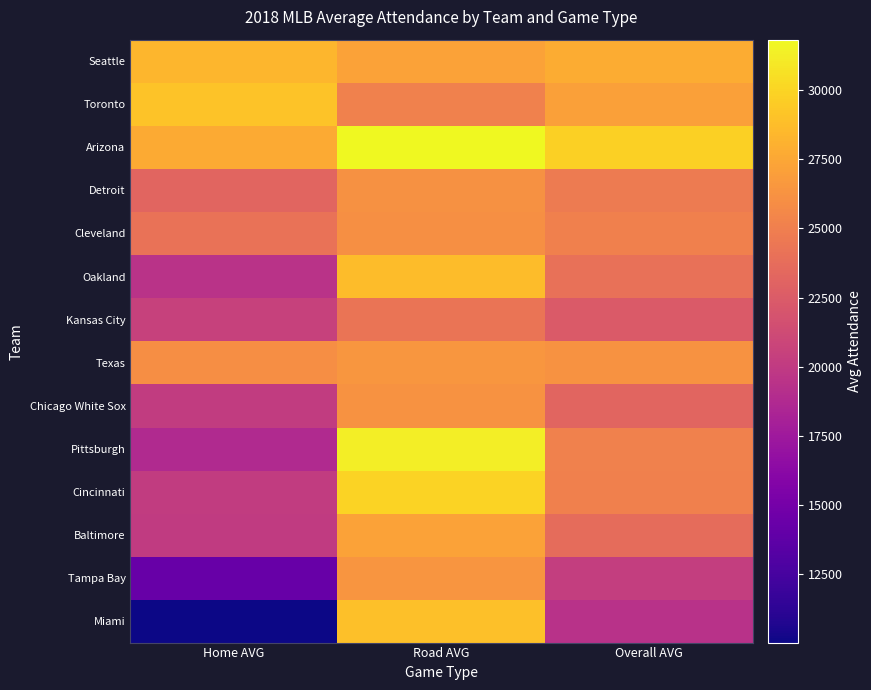

How many series are shown in this chart?

14